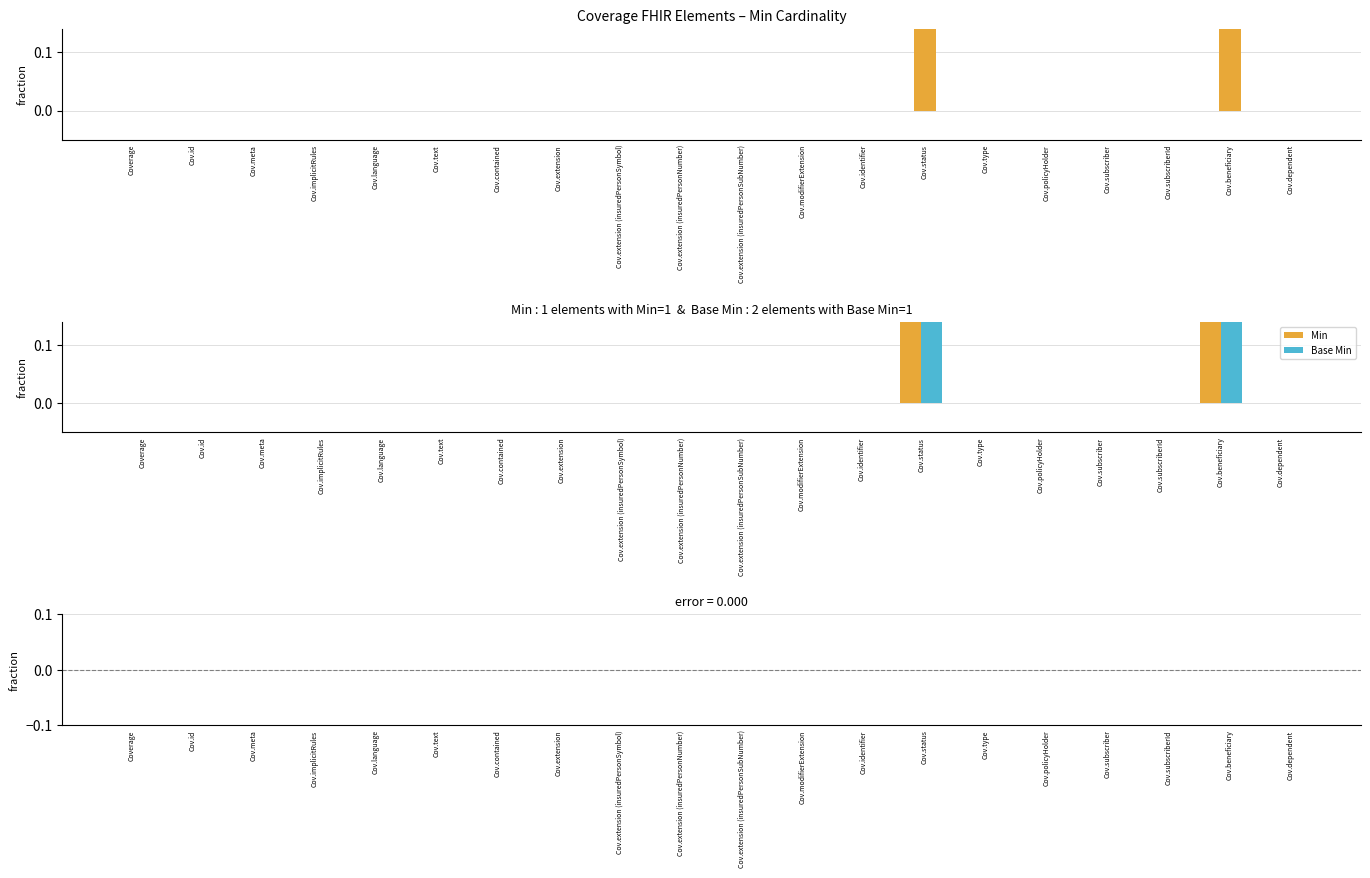

At how many categories does at least one series exceed 0?

2